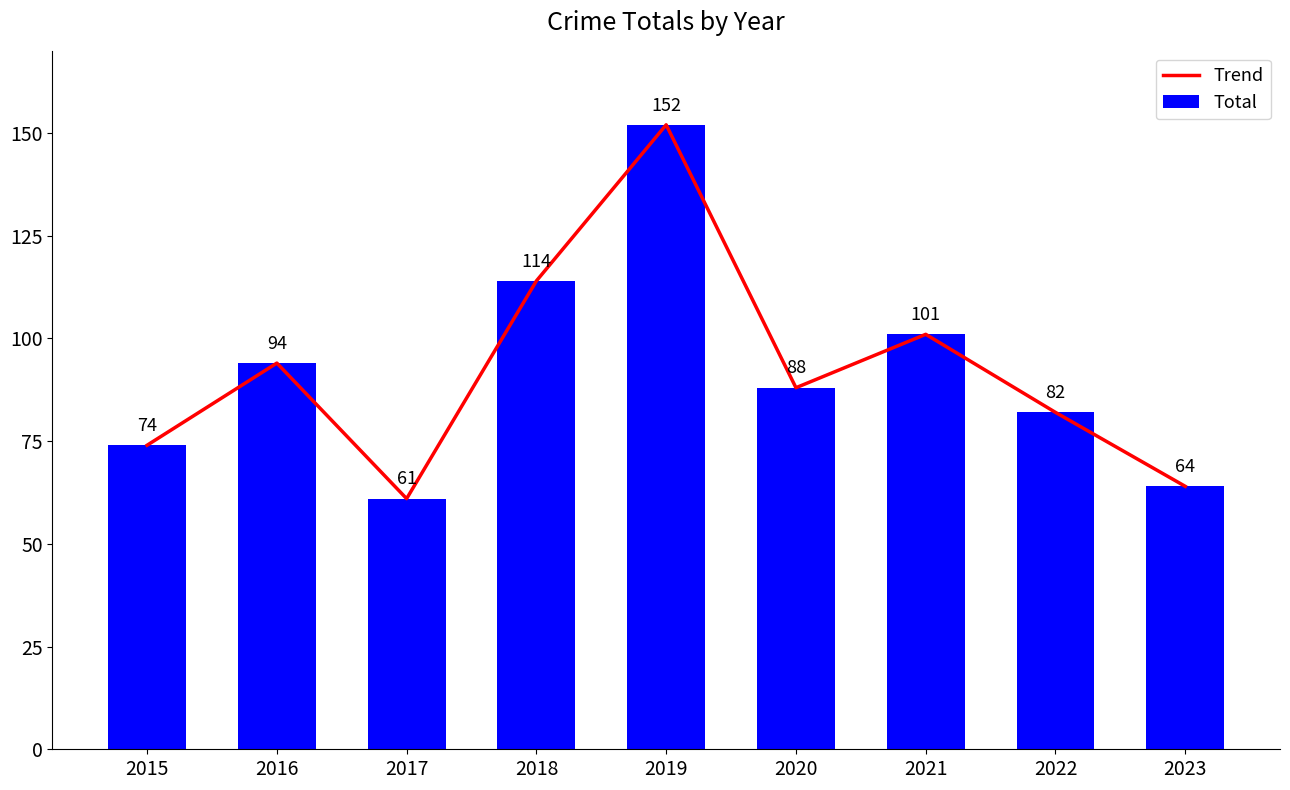

Is it true that Trend equals 57 at 2022?

False